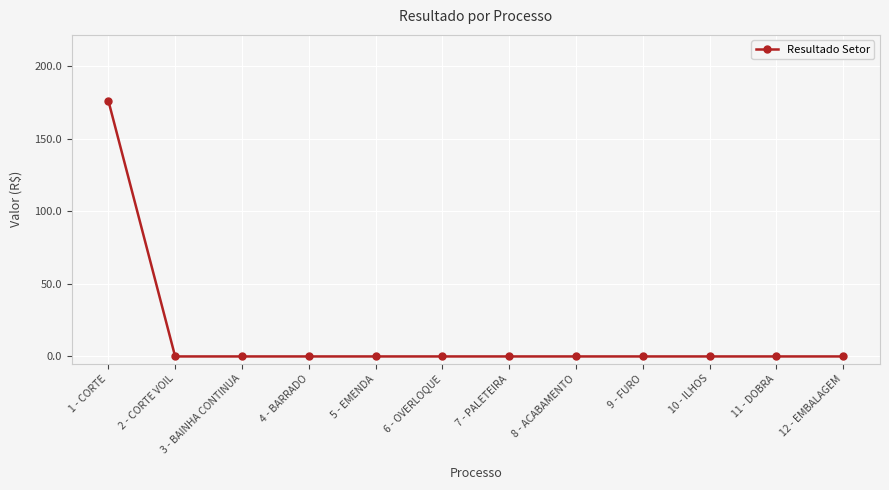

How many series are shown in this chart?

1